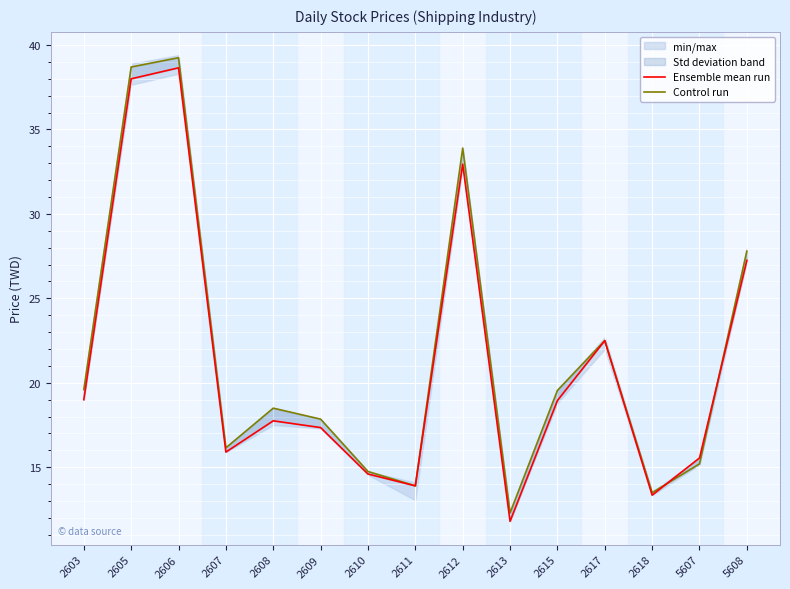

What is the difference between the highest and lowest values at 2603?

0.6